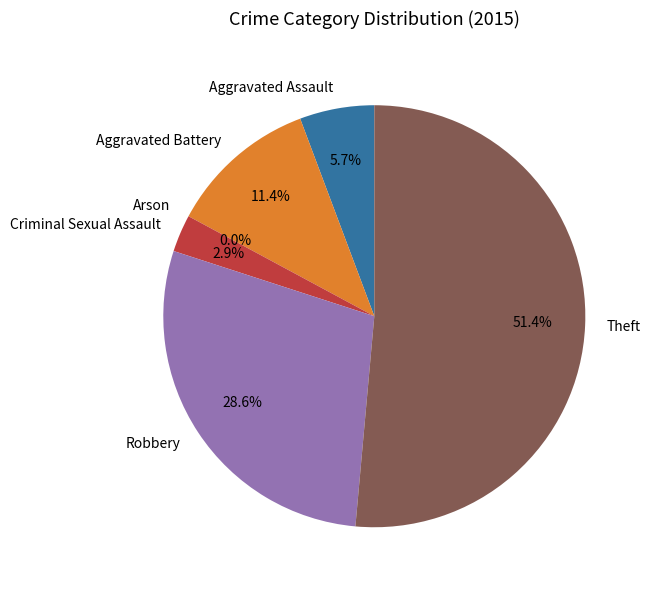

Which has a higher value, Arson or Aggravated Assault?

Aggravated Assault